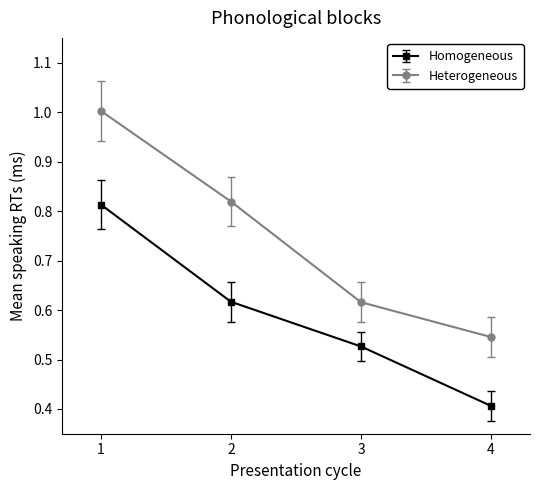

True or false: Heterogeneous has a value of 0.7 at 1.

False